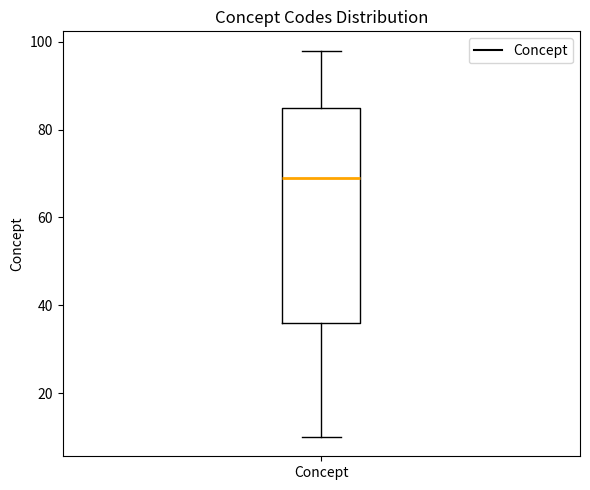

Transcribe this box plot: give where the median line is, the range the box spans, and where the two whiskers end, as read against the y-axis. The values are not printed on the chart, so give them approximately, as read against the axis.

median 70, box 36 to 86, whiskers 10 to 98